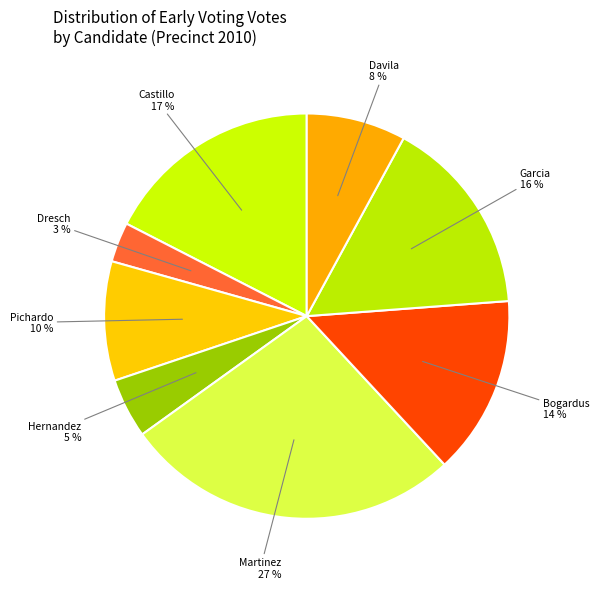

Count the number of slices in the pie.

8